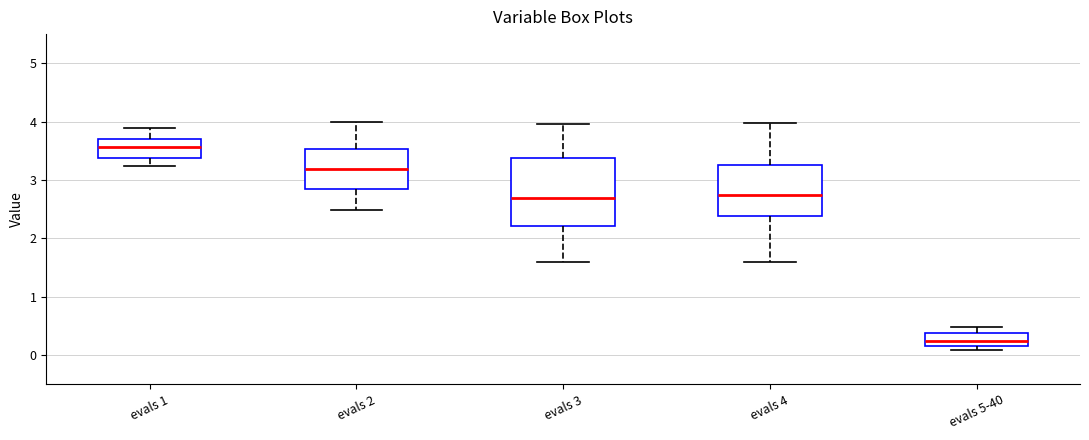

Reading left to right, read every box against the y-axis: the position of its median line, the range the box covers, and the ends of its whiskers. The values are not printed on the chart, so give them approximately, as read against the axis.

evals 1: median 3.6, box 3.4 to 3.7, whiskers 3.2 to 3.9
evals 2: median 3.2, box 2.9 to 3.5, whiskers 2.5 to 4.0
evals 3: median 2.7, box 2.2 to 3.4, whiskers 1.6 to 4.0
evals 4: median 2.7, box 2.4 to 3.3, whiskers 1.6 to 4.0
evals 5-40: median 0.2 (just above the box's lower edge), box 0.2 to 0.4, whiskers 0.1 to 0.5